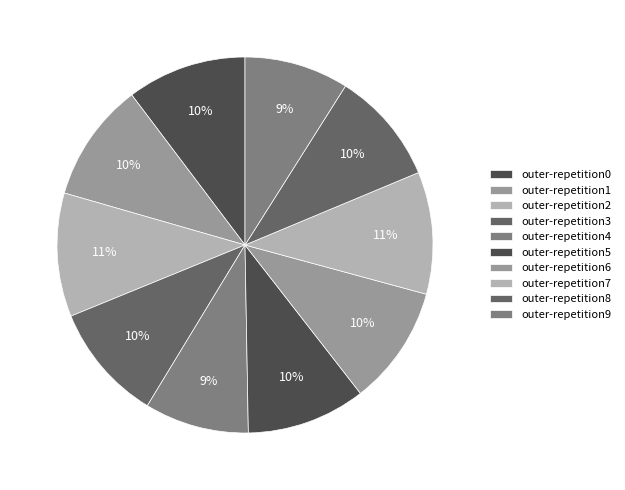

How much of the chart is everything except outer-repetition3?

89.9%